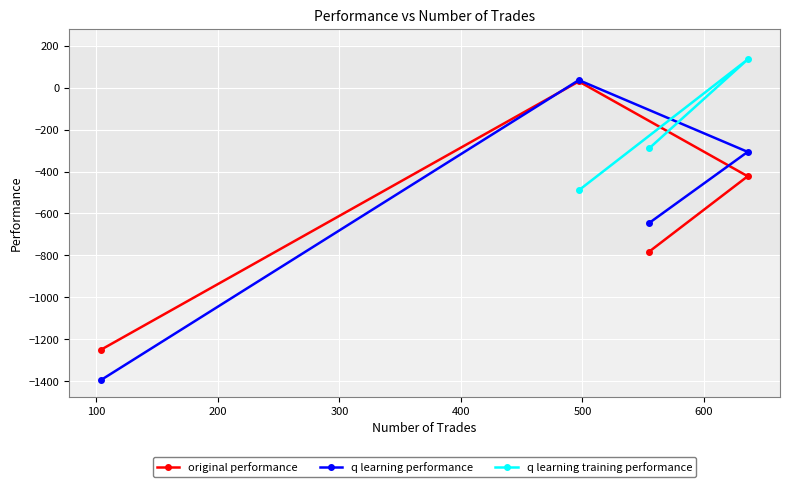

What is the value of the q learning performance point at the 2nd from the left?

35.7